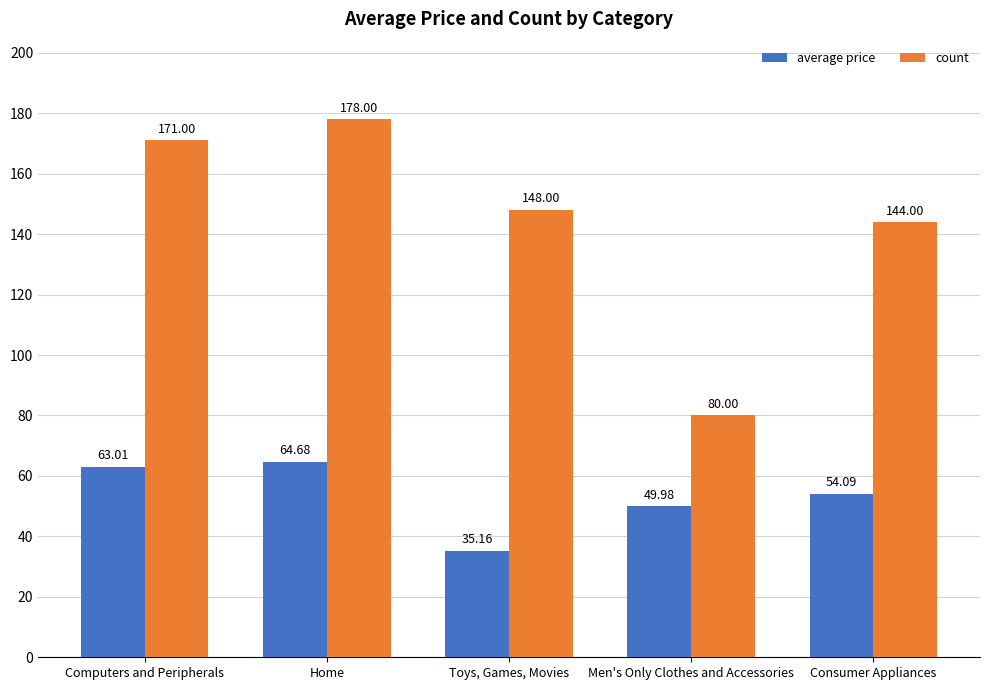

List the series in order of their overall mean, lowest first.

average price, count